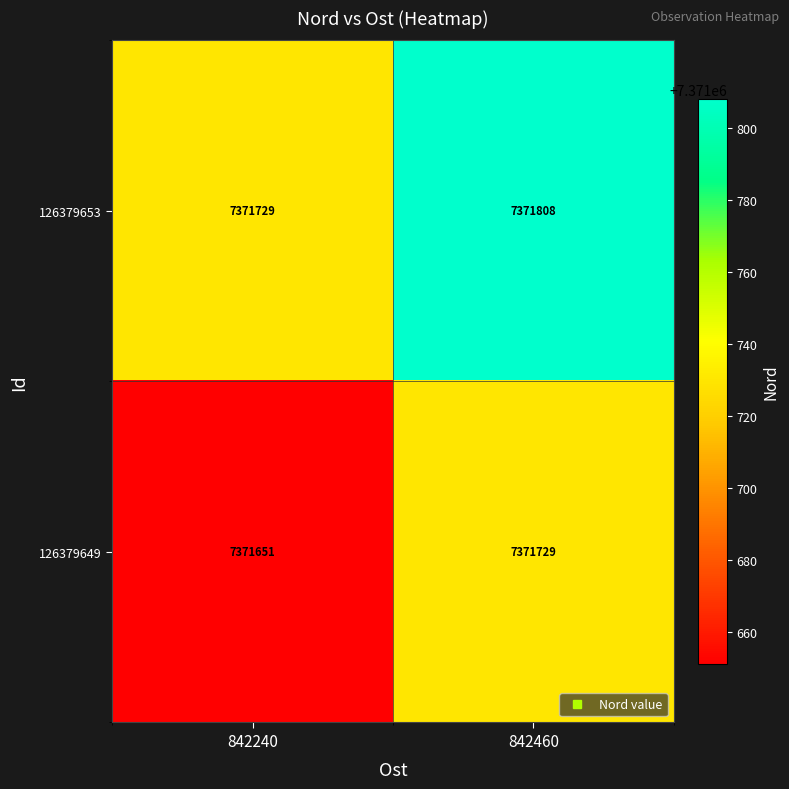

The 126379649 series shows 7371651 at 842240. True or false?

True